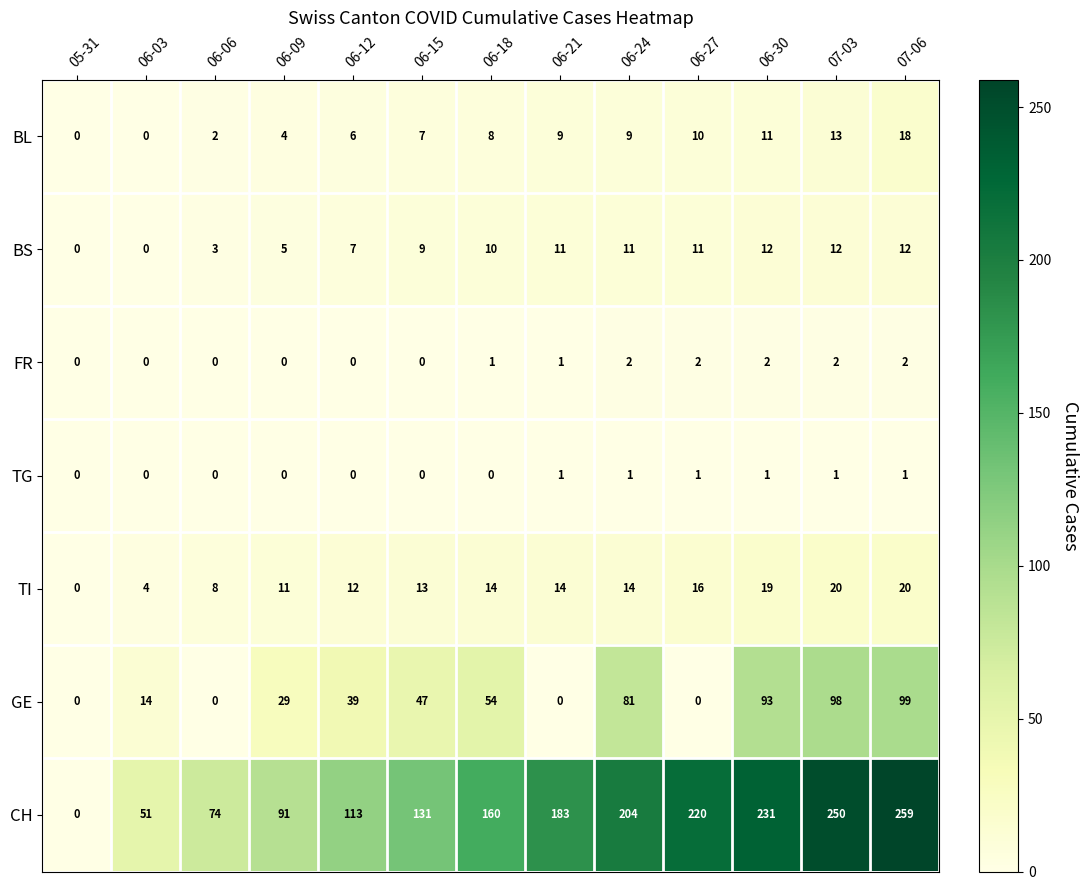

Where is GE nearest to the value 49?

06-15